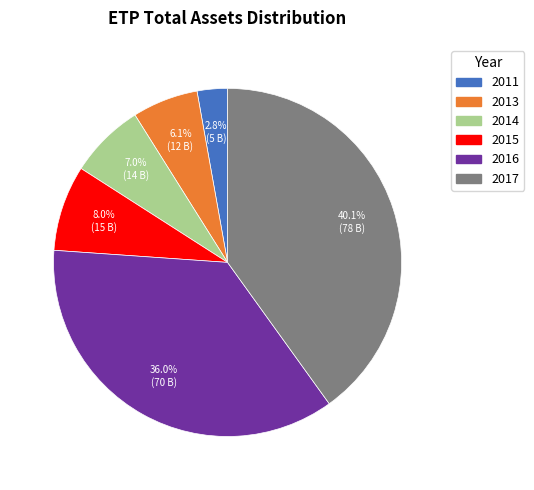

Which slice is the smallest?

2011